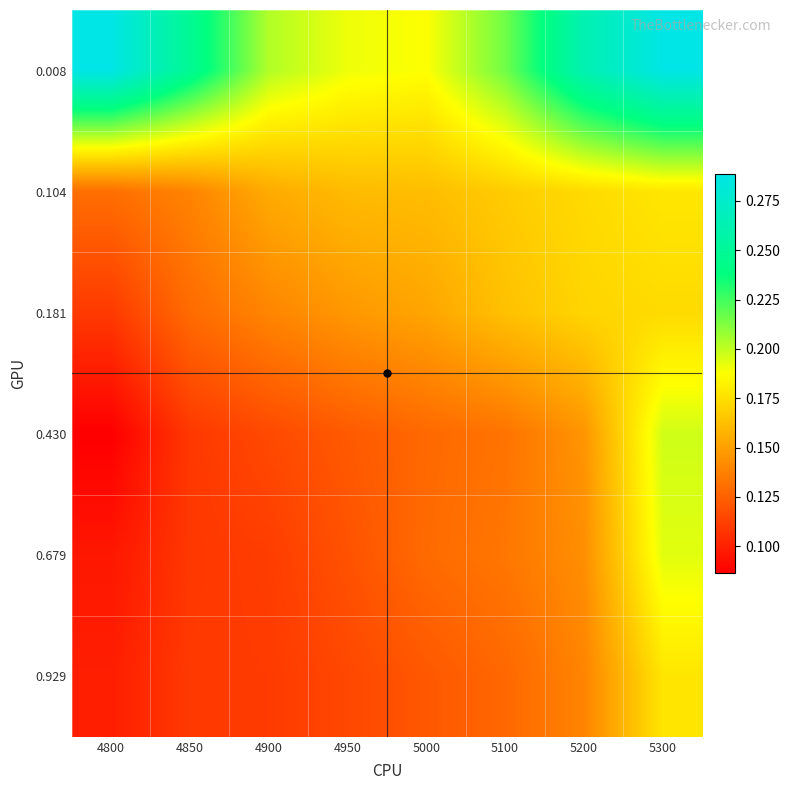

Reading left to right, what are all the values shown in this chart?

0.008: 4800=0.3	4850=0.2	4900=0.2	4950=0.2	5000=0.2	5100=0.2	5200=0.3	5300=0.3
0.104: 4800=0.1	4850=0.1	4900=0.2	4950=0.2	5000=0.2	5100=0.2	5200=0.2	5300=0.2
0.181: 4800=0.1	4850=0.1	4900=0.1	4950=0.1	5000=0.2	5100=0.2	5200=0.2	5300=0.2
0.430: 4800=0.1	4850=0.1	4900=0.1	4950=0.1	5000=0.1	5100=0.1	5200=0.1	5300=0.2
0.679: 4800=0.1	4850=0.1	4900=0.1	4950=0.1	5000=0.1	5100=0.1	5200=0.1	5300=0.2
0.929: 4800=0.1	4850=0.1	4900=0.1	4950=0.1	5000=0.1	5100=0.1	5200=0.1	5300=0.2